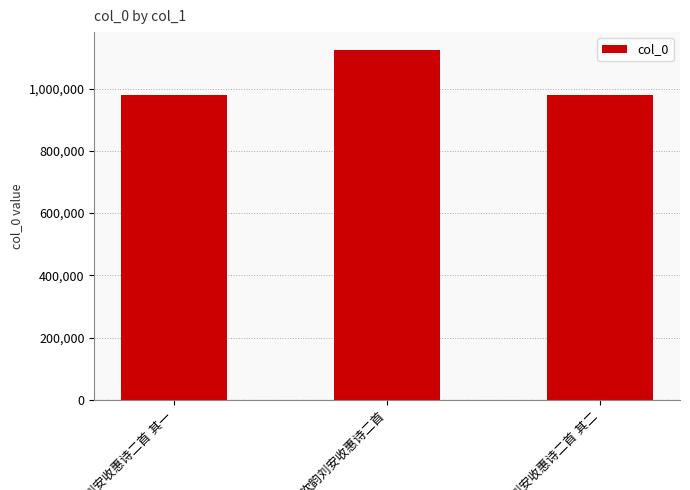

What is the greatest value displayed?

1125032